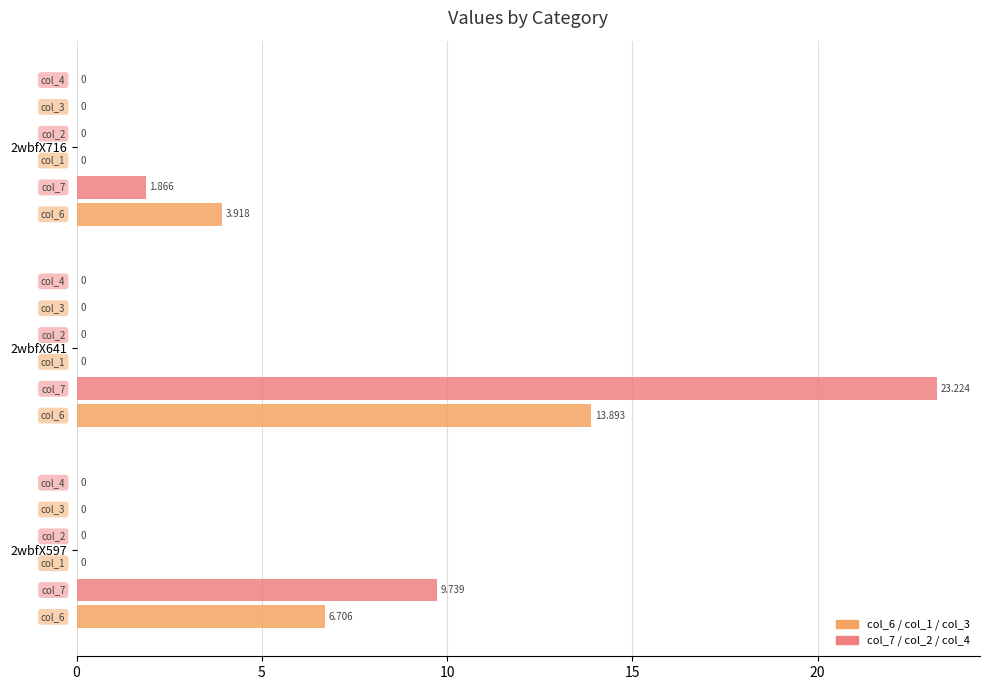

True or false: col_6 has a value of 6.7 at 2wbfX597.

True